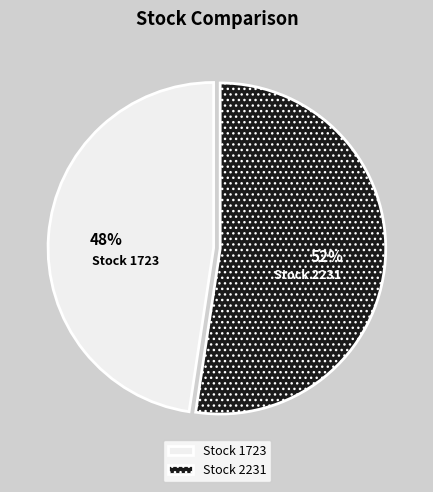

To the nearest percent, what is the average slice percentage?

50%